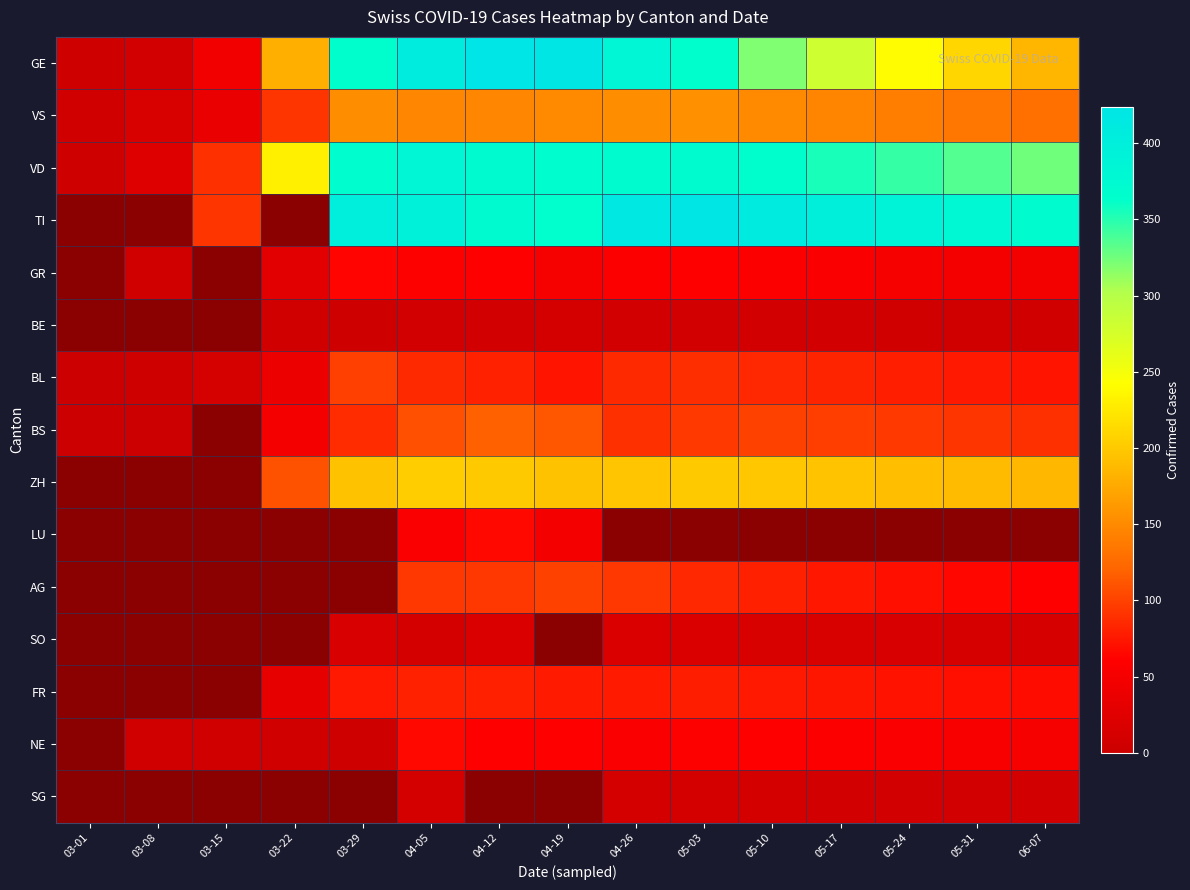

Where does the VD series first go above 355?

03-29